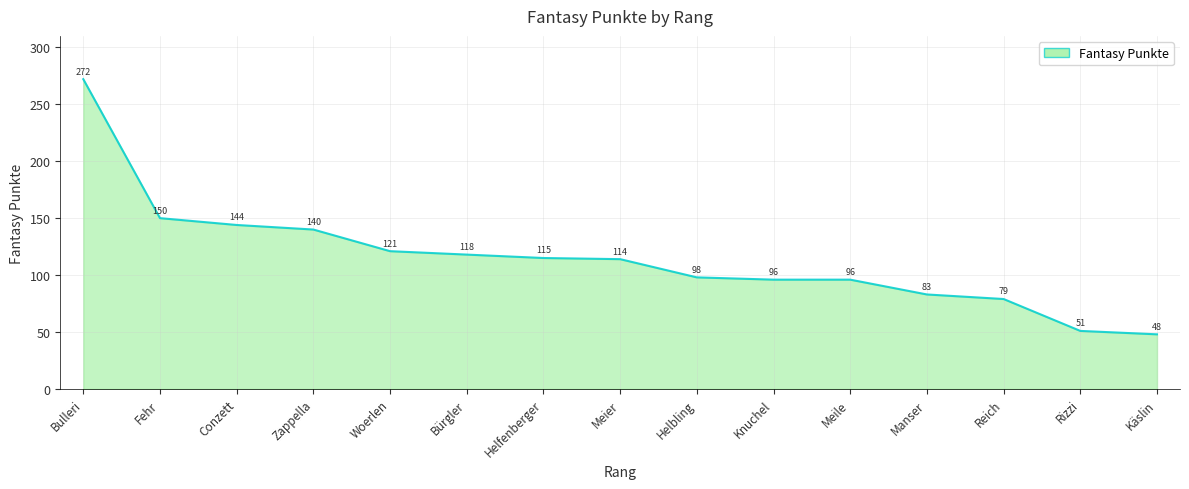

What is the greatest value displayed?

272